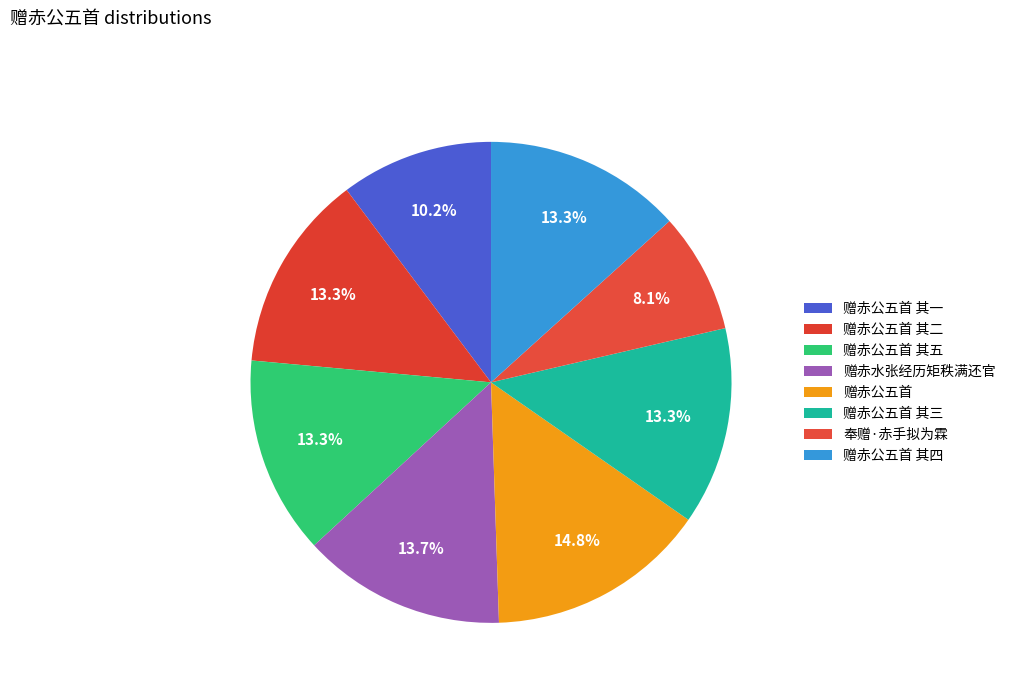

Count the number of slices in the pie.

8